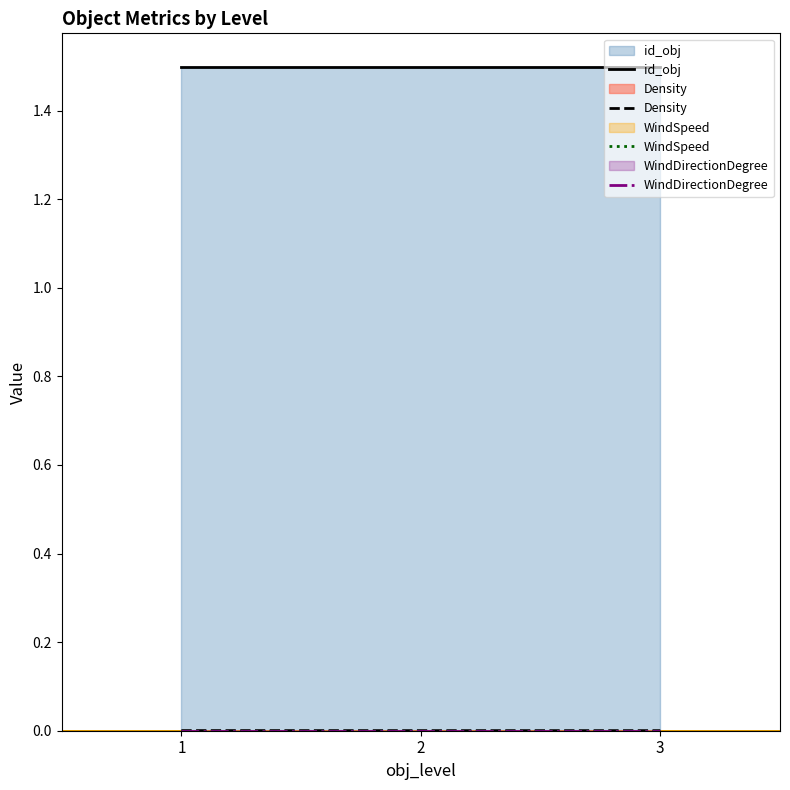

The value of id_obj at 3 is 2.3. True or false?

False